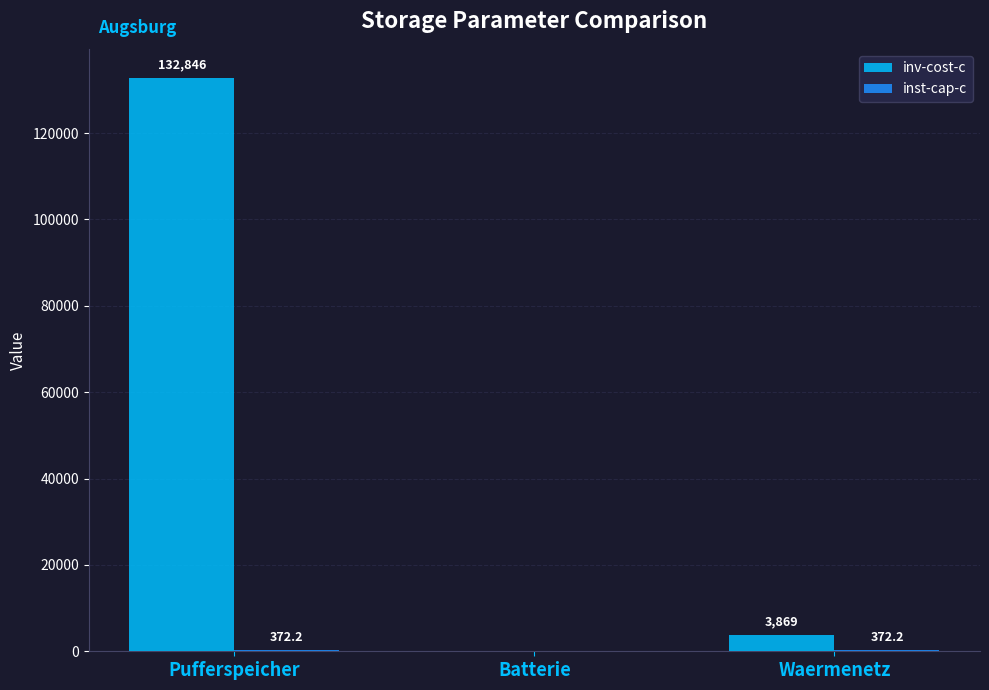

Which series changed the most between Pufferspeicher and Waermenetz?

inv-cost-c